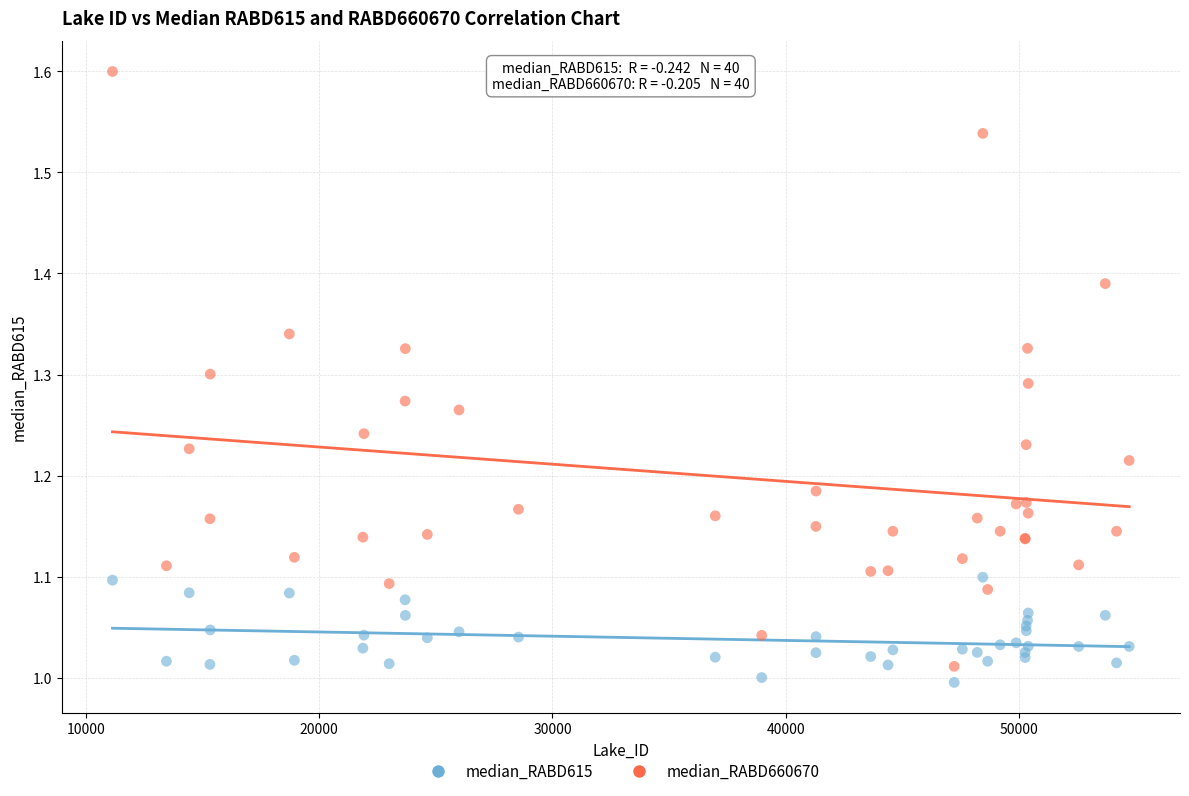

Which series contains the lowest Y value?

median_RABD615